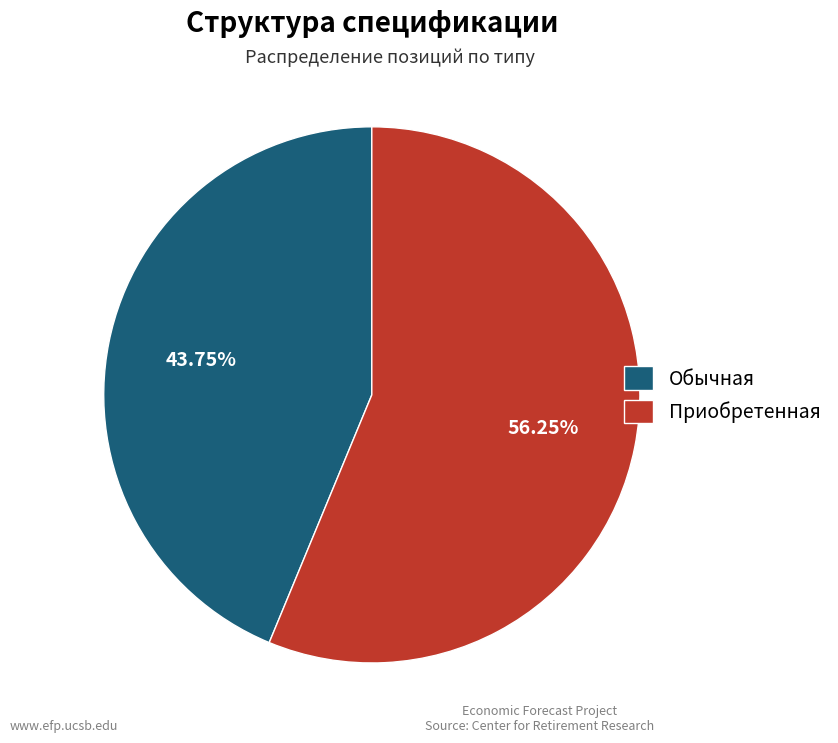

Rank the categories by value from lowest to highest.

Обычная, Приобретенная